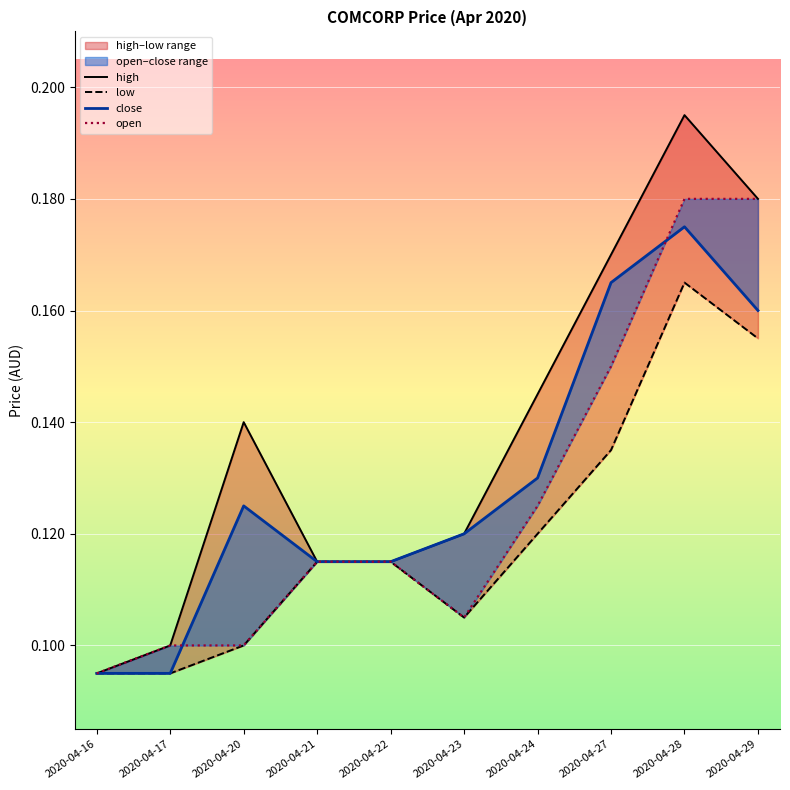

Rank the series by their average value, from lowest to highest.

low, open, close, high